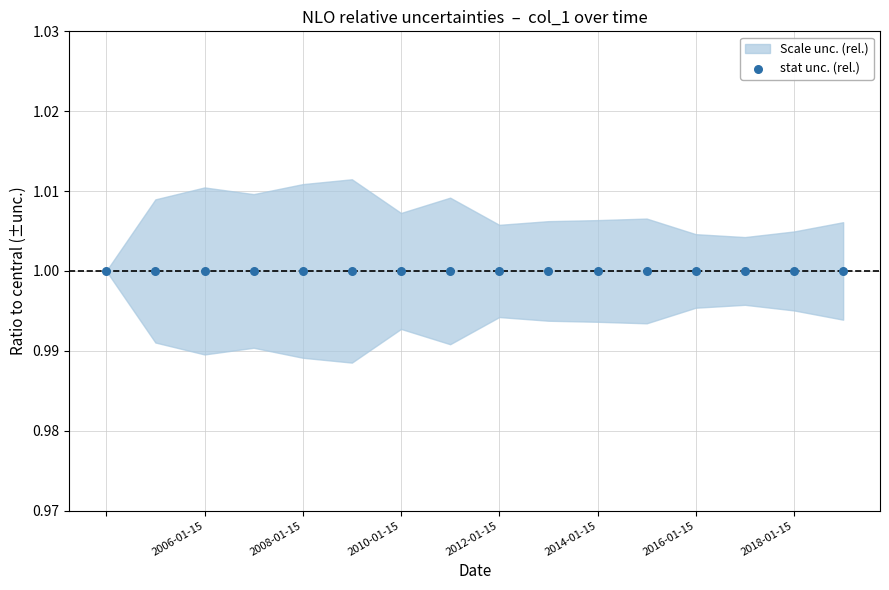

Between 2019-01-15 and 2005-01-15, which is larger?

2005-01-15